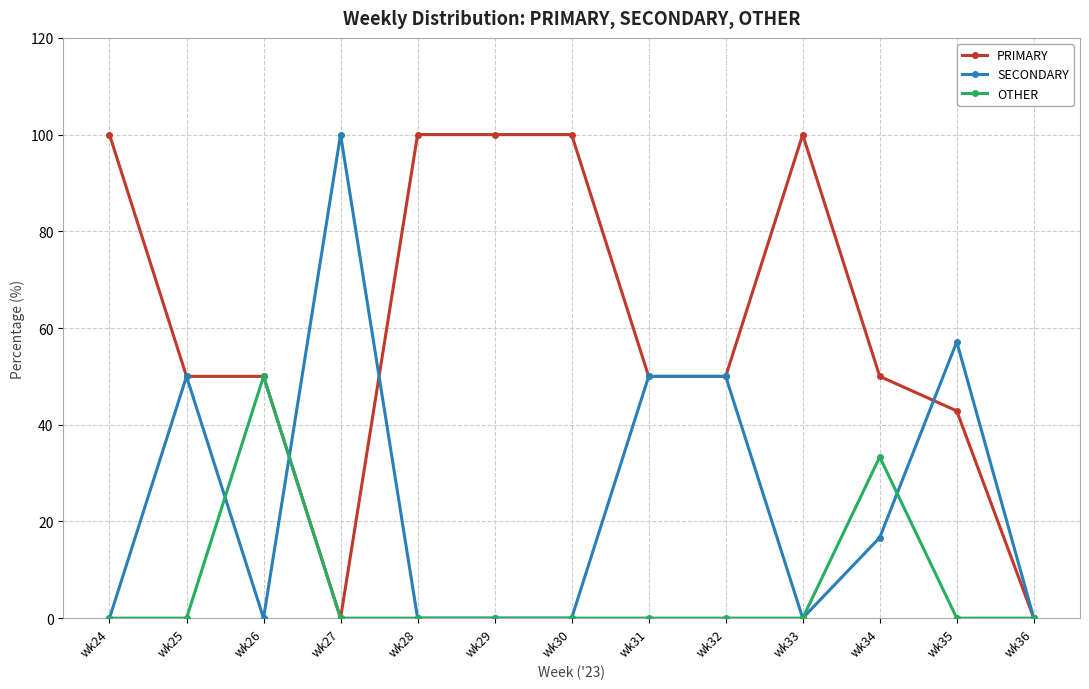

True or false: SECONDARY has more than 1 interior local peaks.

True